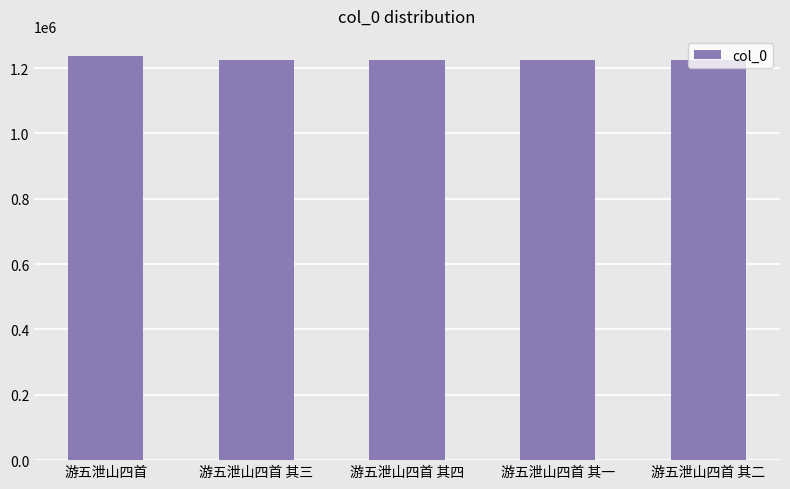

Approximately how many times larger is the value at 游五泄山四首 其四 compared to 游五泄山四首 其一?

1.0